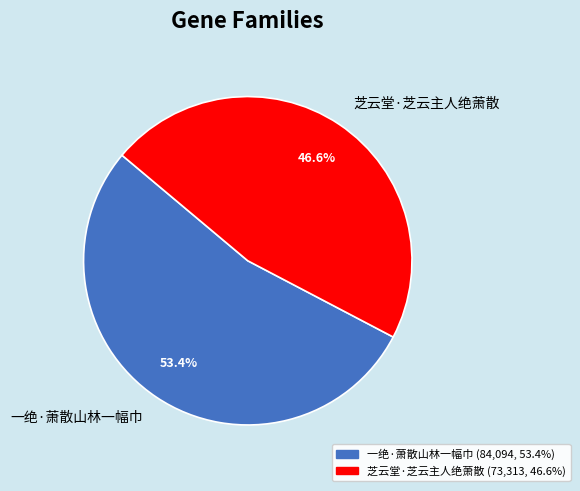

Count the number of slices in the pie.

2